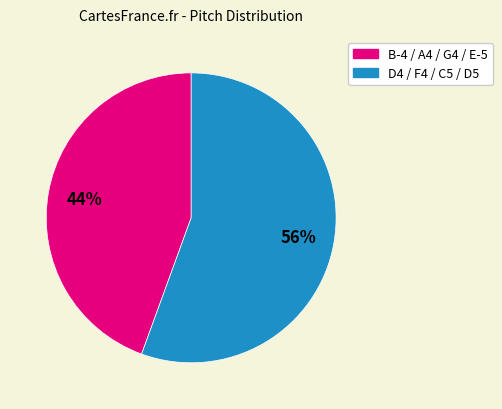

To the nearest percent, what is the average slice percentage?

50%